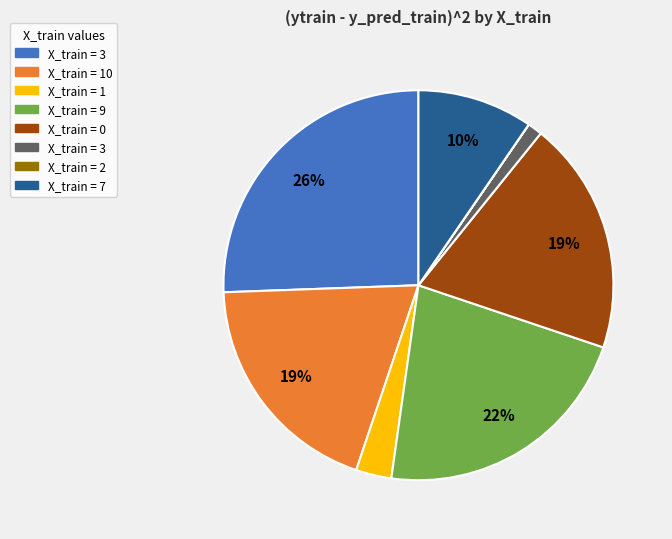

To the nearest percent, what is the difference between the largest and smallest slice percentages?

26%